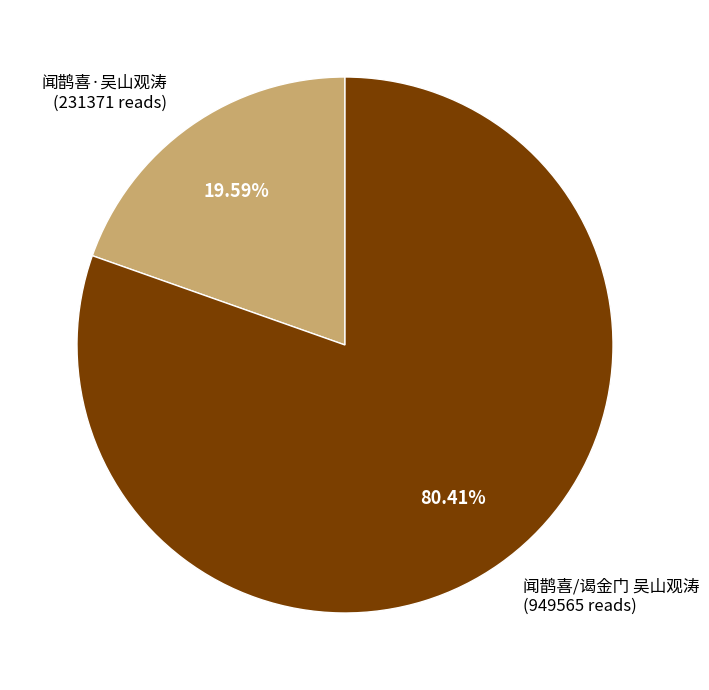

To the nearest percent, what is the combined percentage of 闻鹊喜/谒金门 吴山观涛 and 闻鹊喜·吴山观涛?

100%